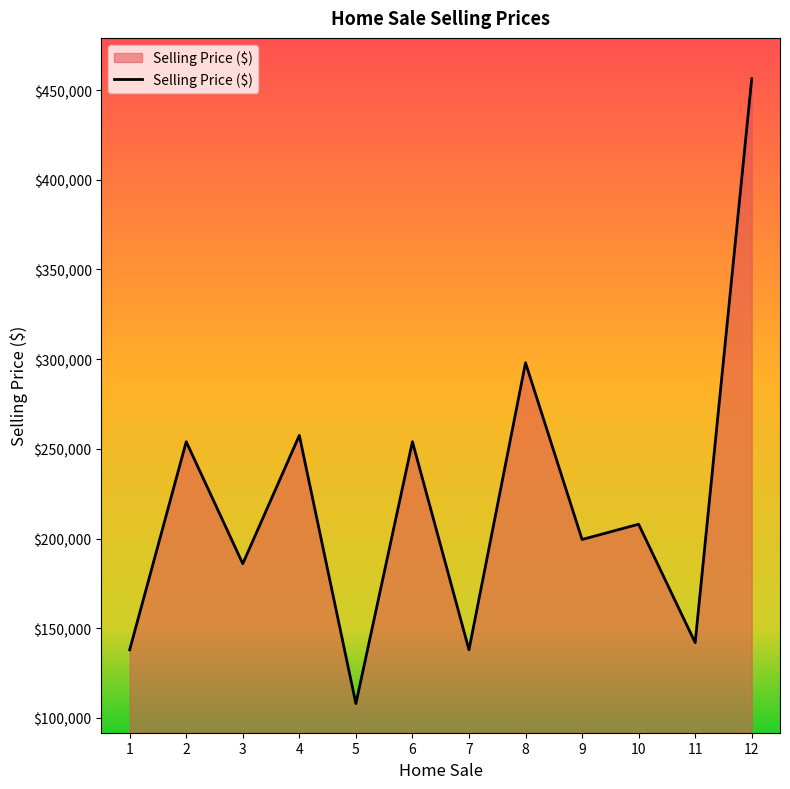

What is the smallest value displayed?

108000